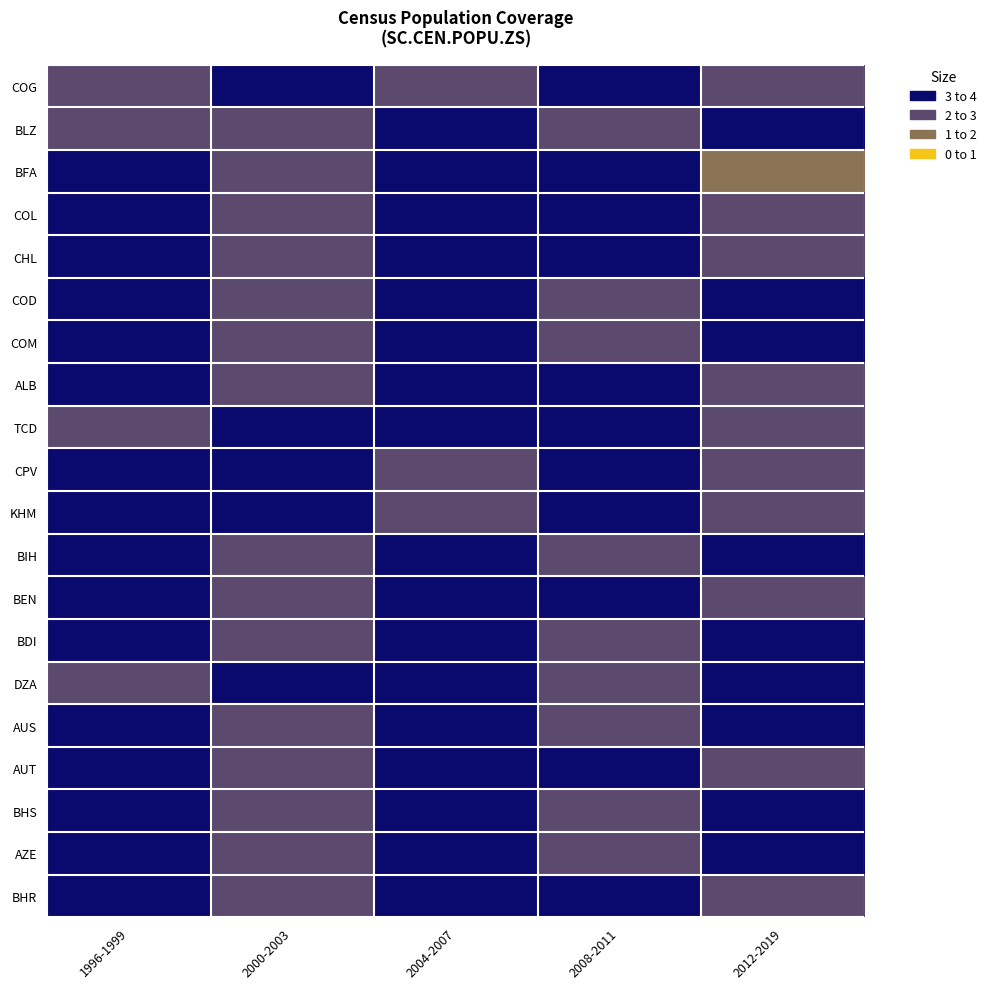

What is the spread (max minus min) of values at 2008-2011?

1